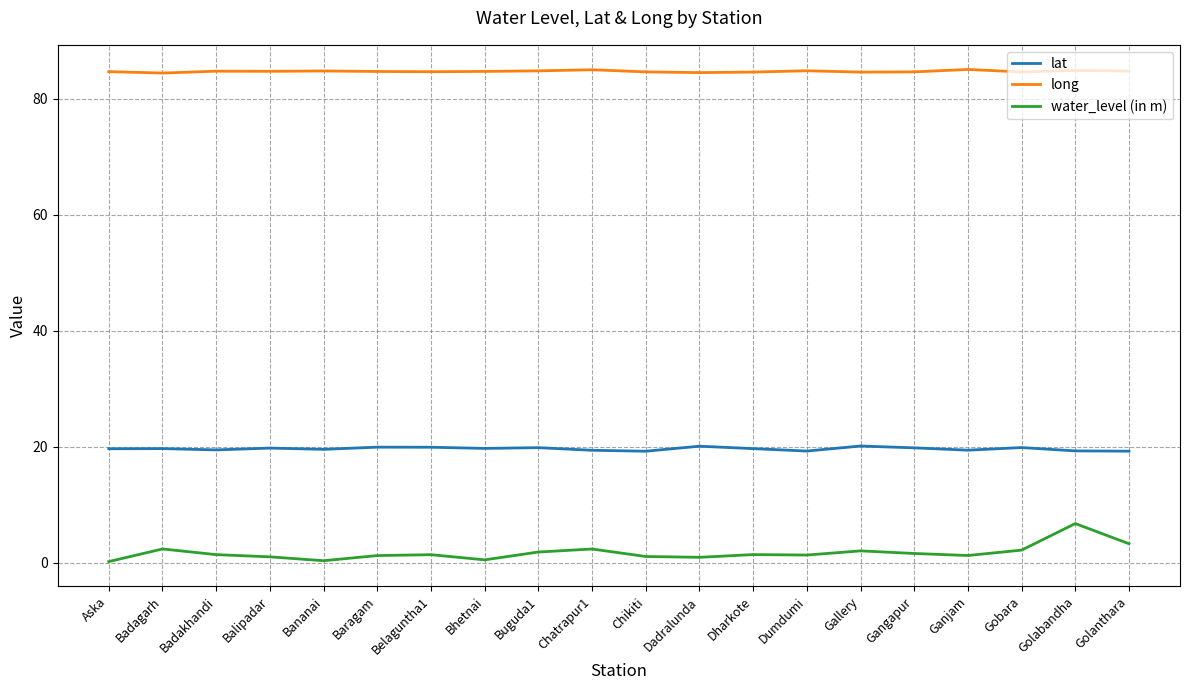

True or false: long and water_level (in m) intersect in this chart.

False